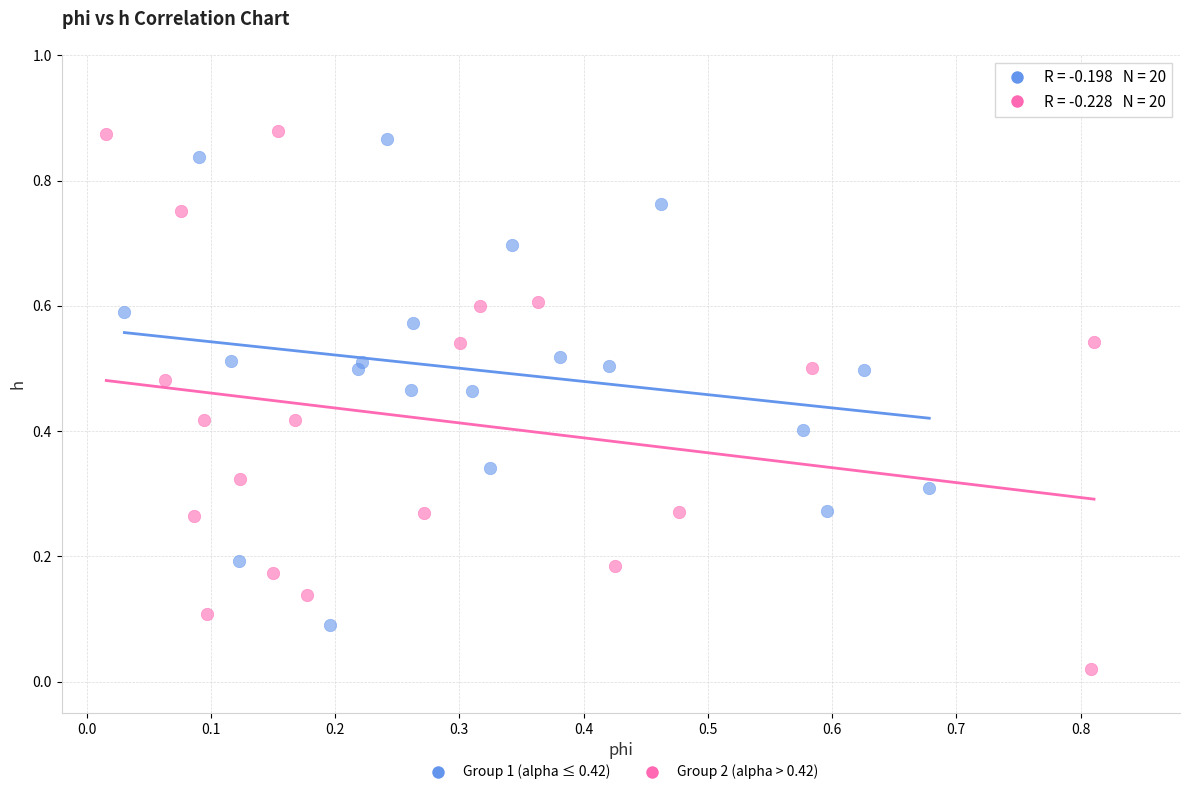

Which series has the widest spread of Y values?

Group 2 (alpha > 0.42)